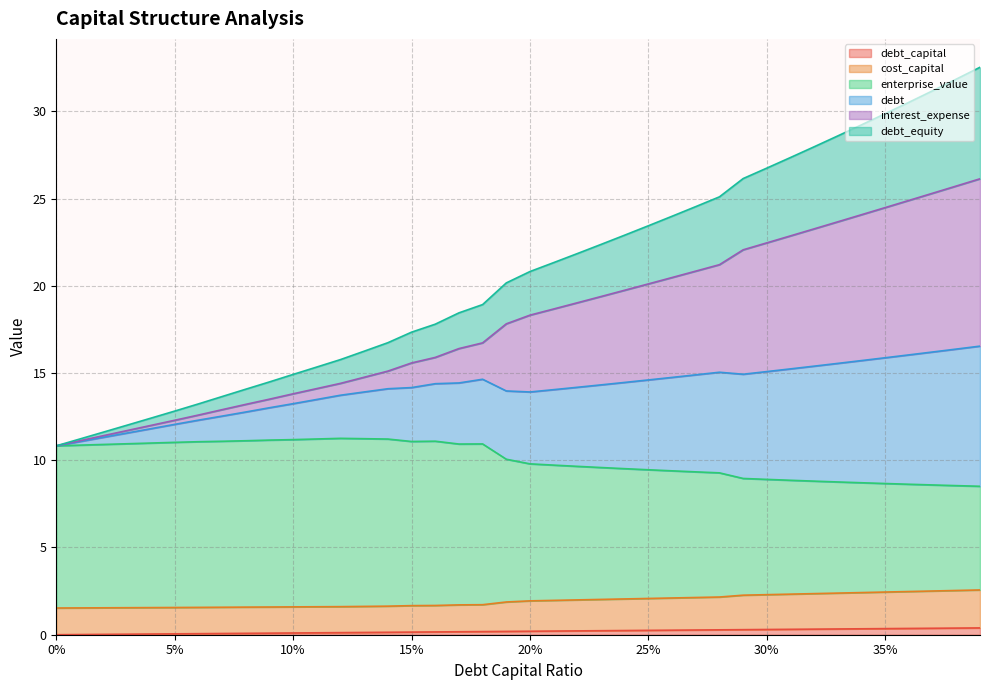

Which has a higher value, 0.23 or 0.36?

0.36